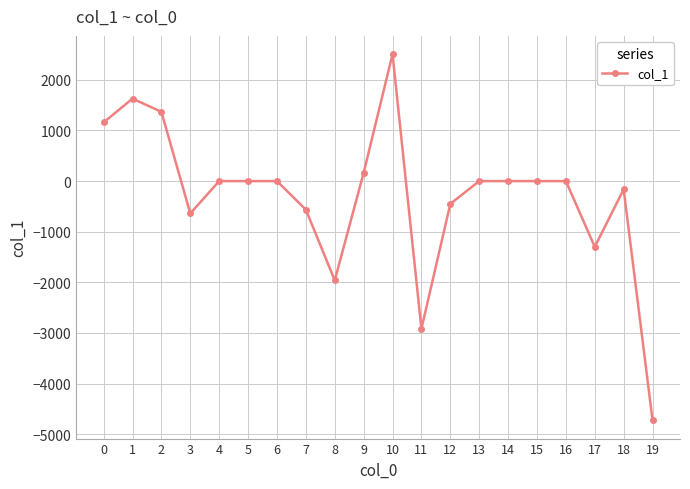

Reading right to left, transcribe all the data shown in this chart.

-4724.8	-162.6	-1298.4	0.0	0.0	0.0	0.0	-450.3	-2918.0	2506.8	161.6	-1961.1	-563.6	0.0	0.0	0.0	-638.4	1367.7	1628.7	1159.8